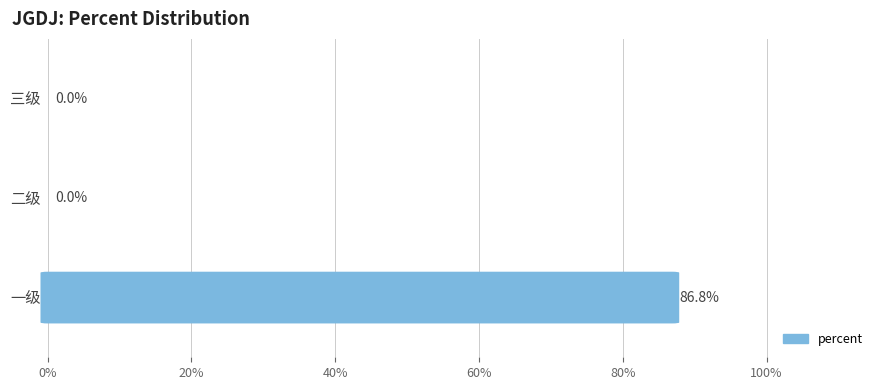

What is the sum of all values?

0.9